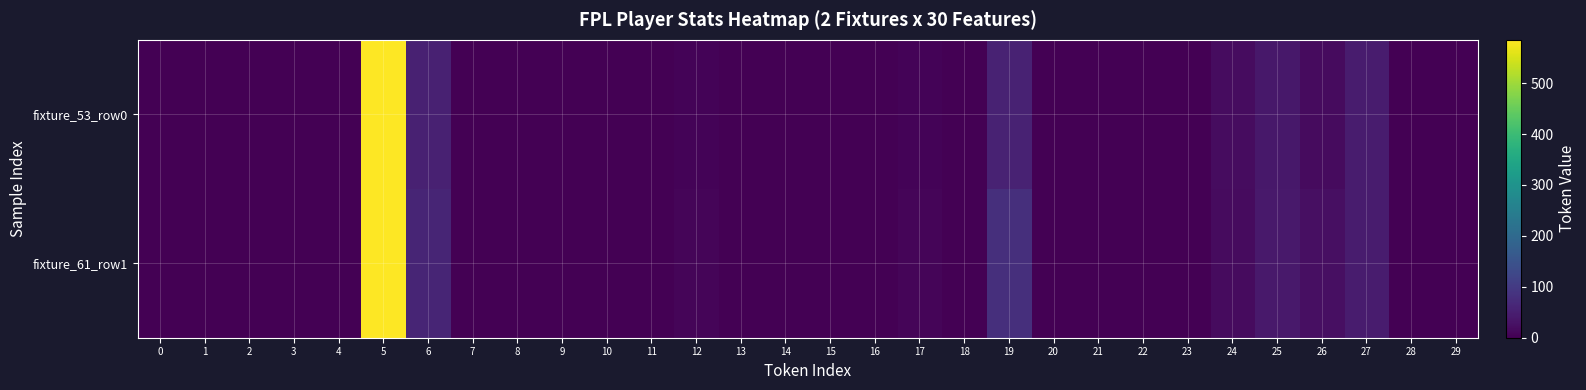

What is the sum of all fixture_53_row0 values?

832